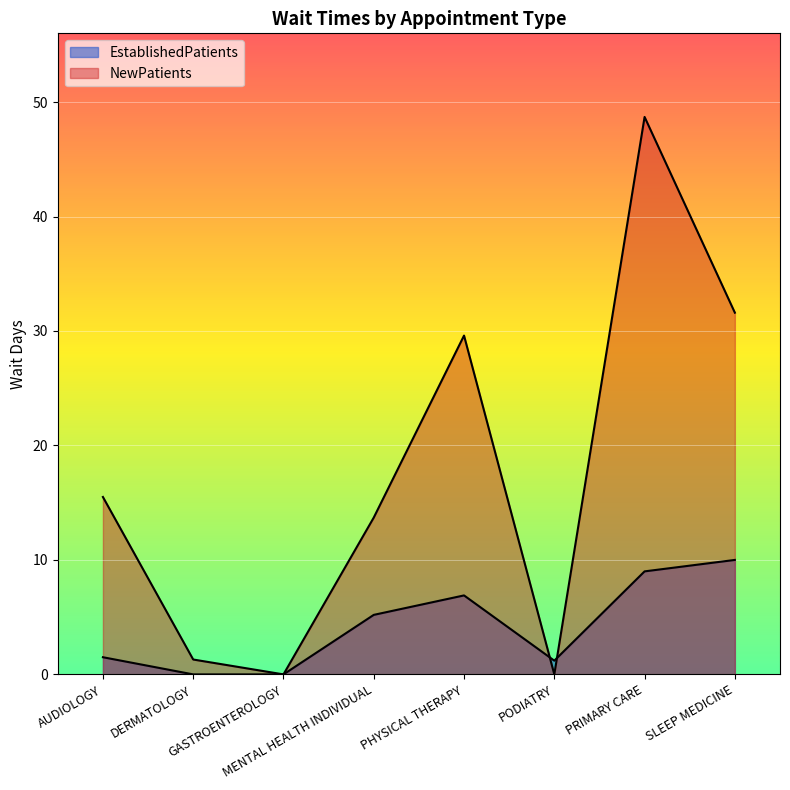

Between DERMATOLOGY and PODIATRY, which is larger?

PODIATRY